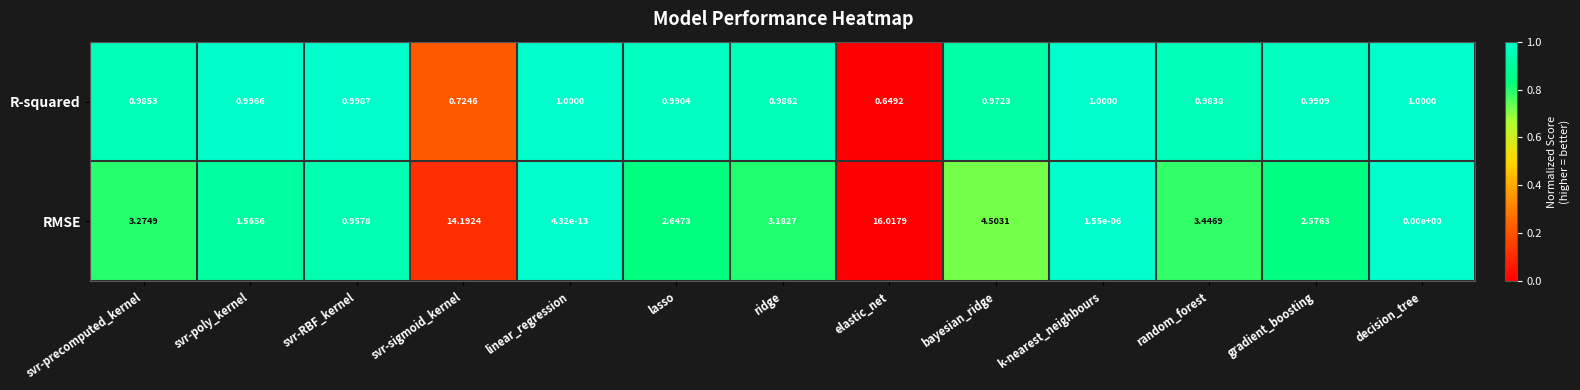

How many series are shown in this chart?

2